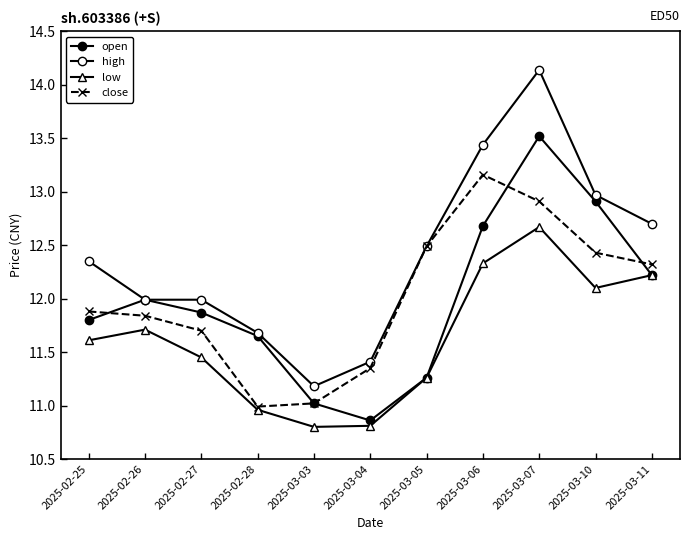

In low, how many points are lower than both neighbors (excluding endpoints)?

2